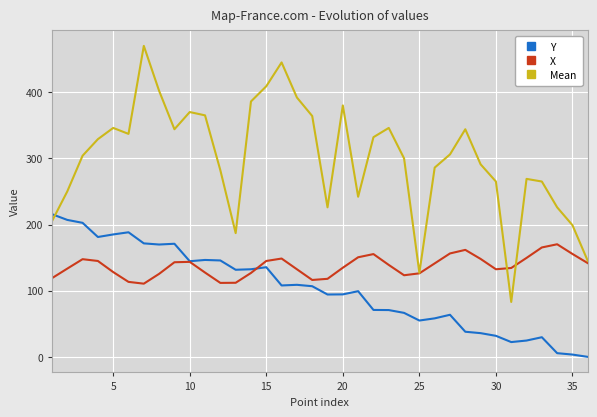

Which series has the widest spread of values?

Mean